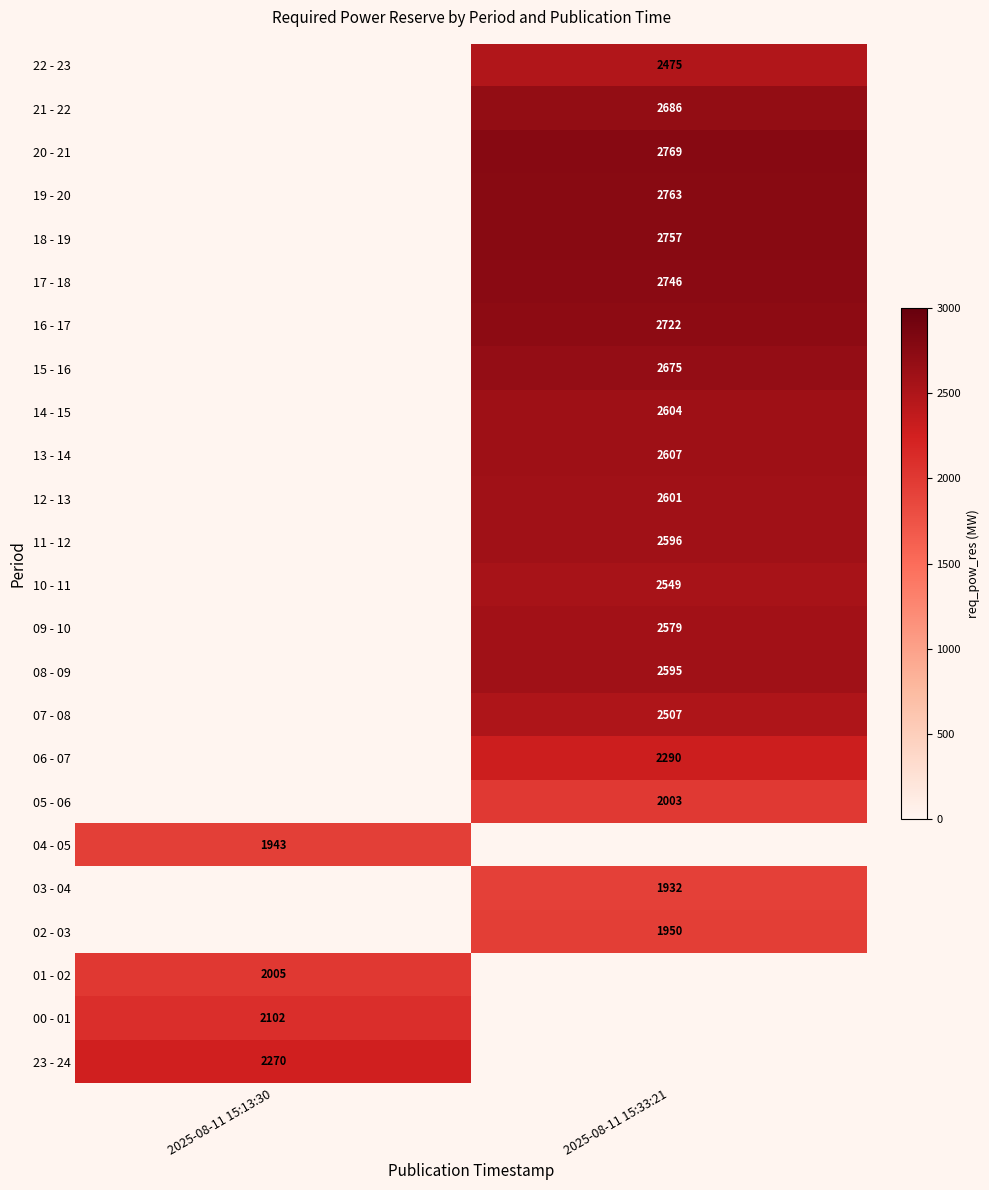

Which category has the lowest value across all series?

2025-08-11 15:33:21